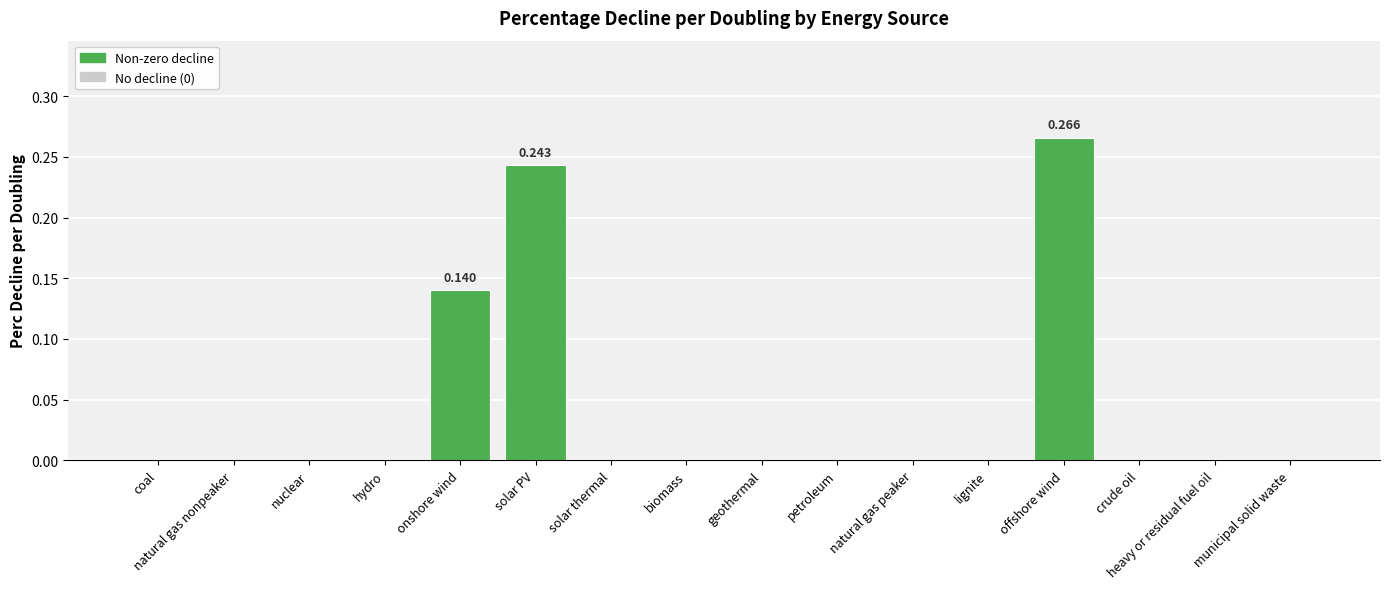

How many values are between 0 and 1?

16